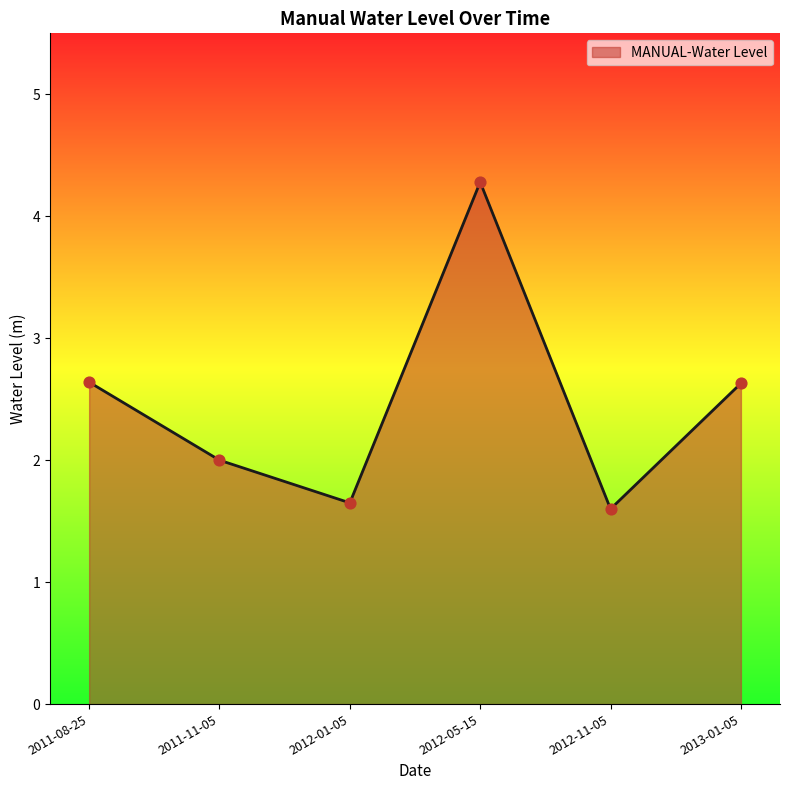

Approximately how many times larger is the value at 2012-11-05 compared to 2011-08-25?

0.6